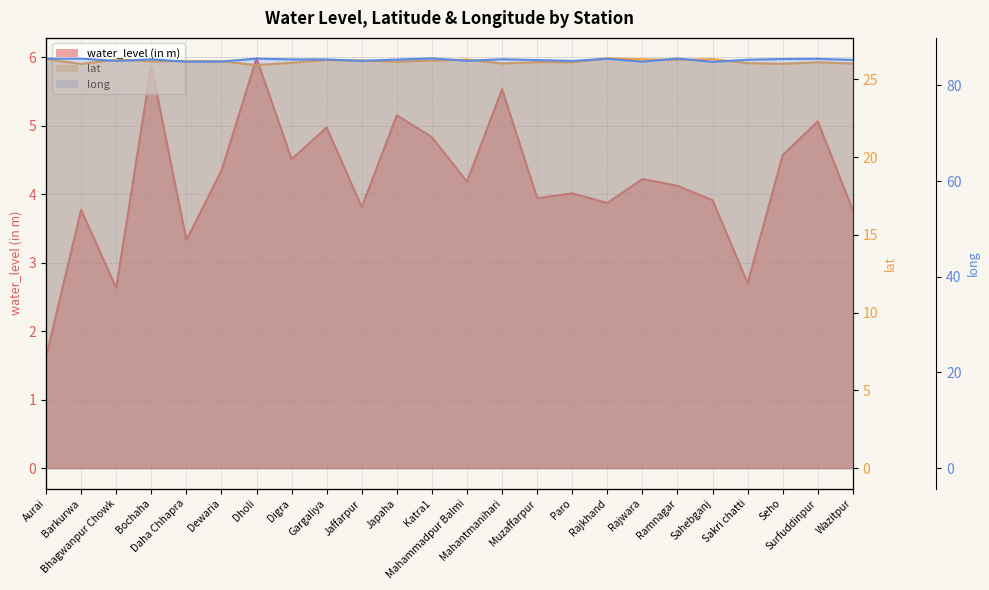

How many series are shown in this chart?

3